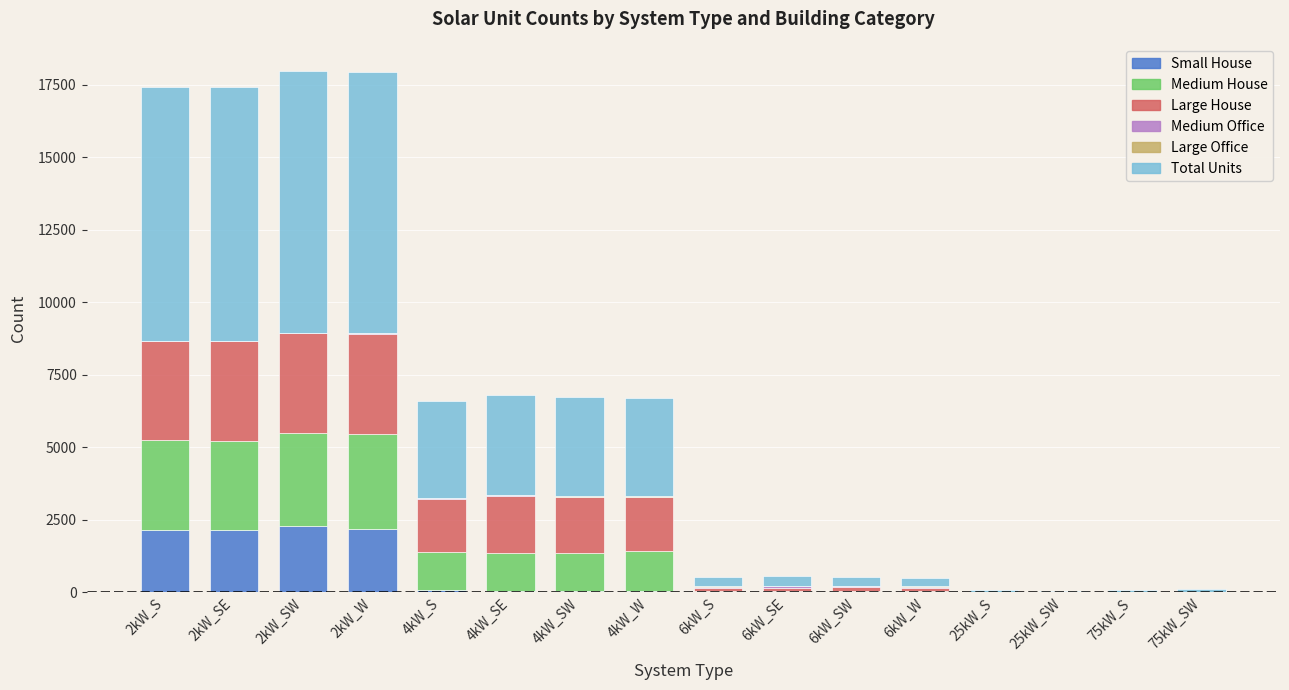

What is the highest value of the Small House series?

2272